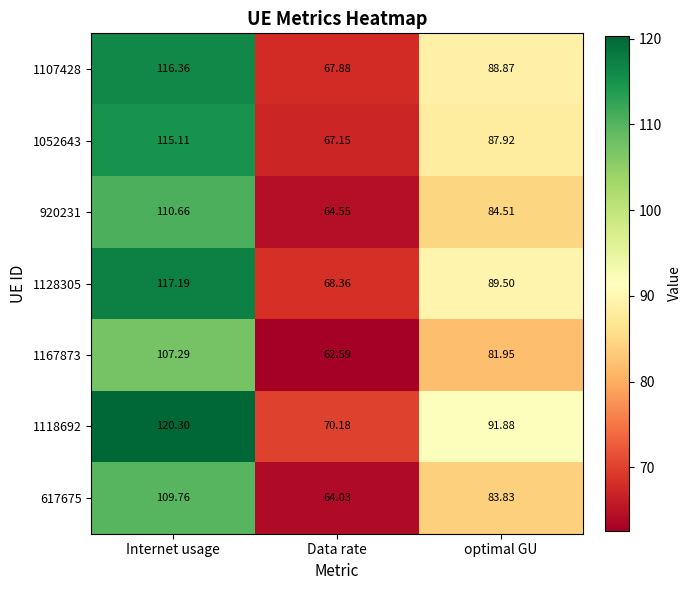

At which label does 1128305 reach its peak?

Internet usage